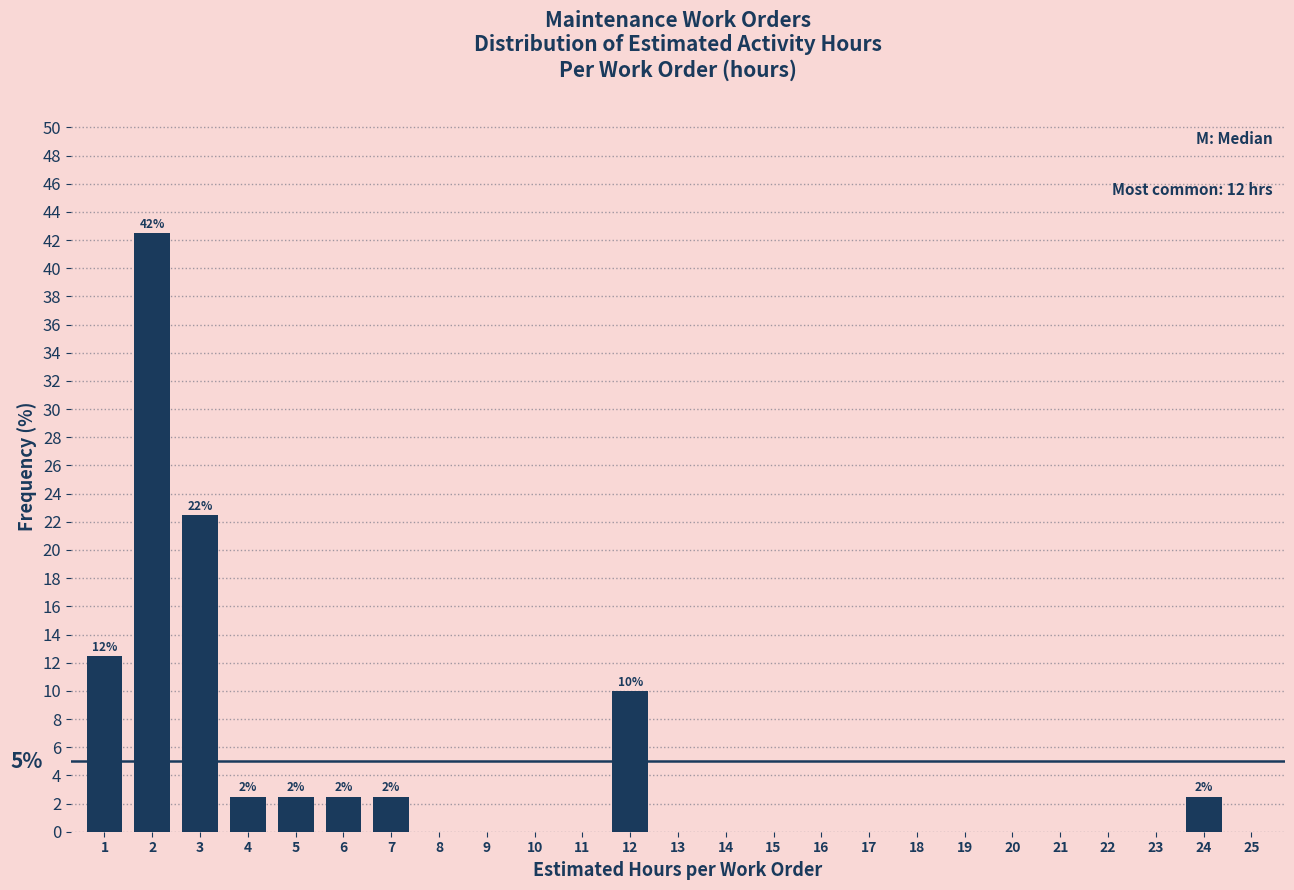

Over which range of the x-axis is the bar tallest?

1.5 to 2.5